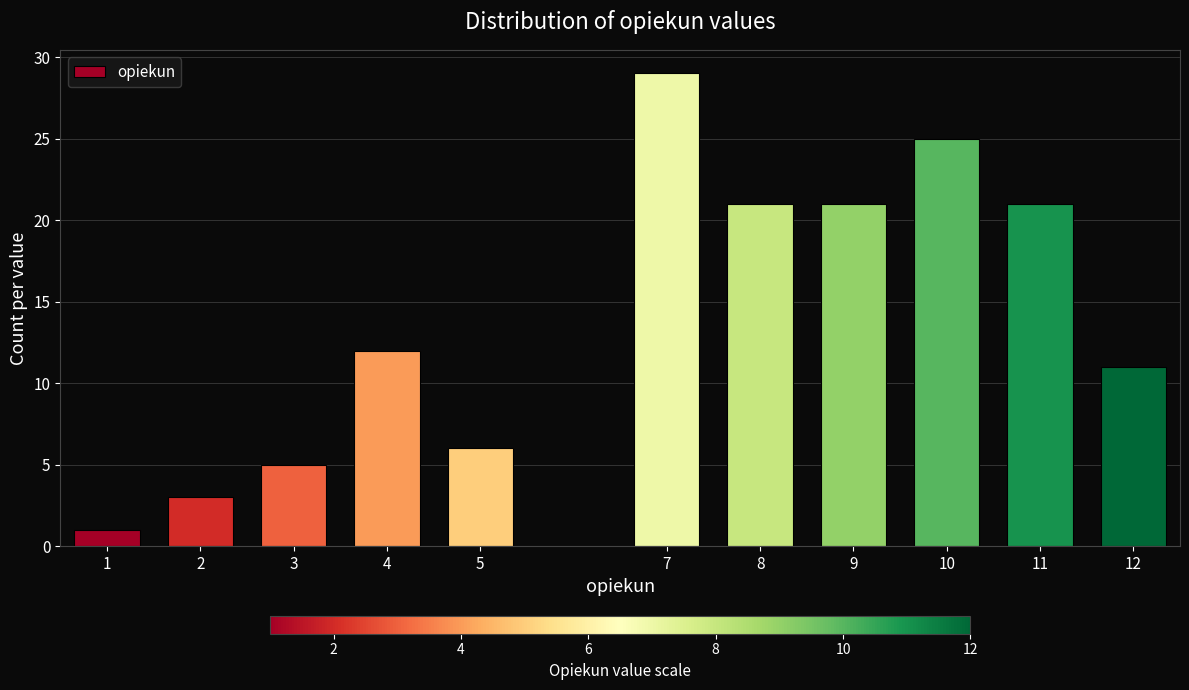

Reading right to left, extract all data points from this chart.

12=11	11=21	10=25	9=21	8=21	7=29	5=6	4=12	3=5	2=3	1=1